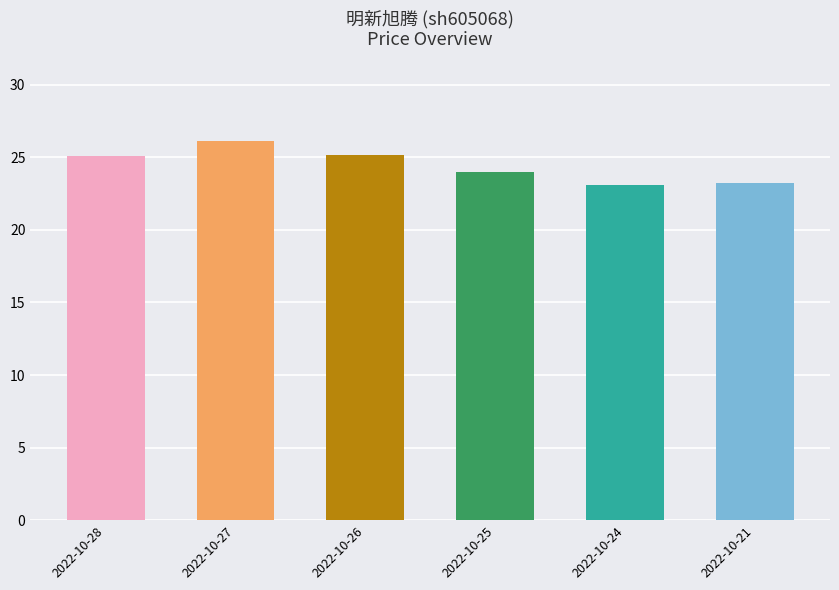

The value at 2022-10-24 is 16.0. True or false?

False